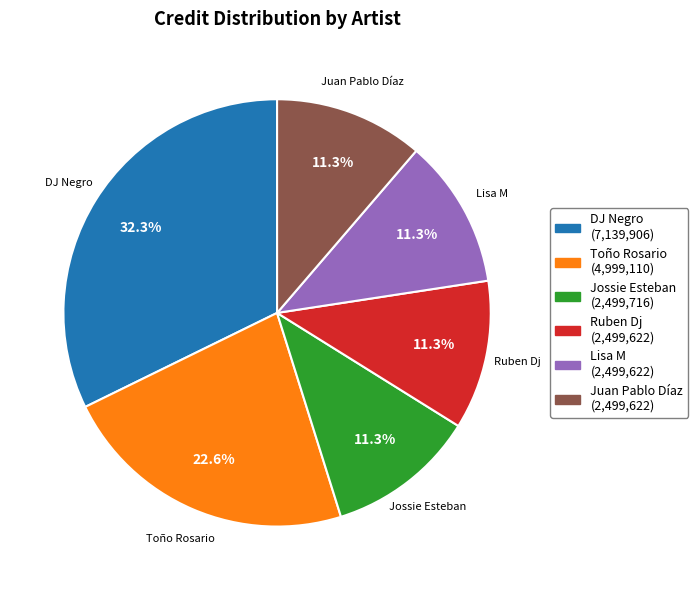

Approximately how many times larger is the value at Toño Rosario (4,999,110) compared to Lisa M (2,499,622)?

2.0